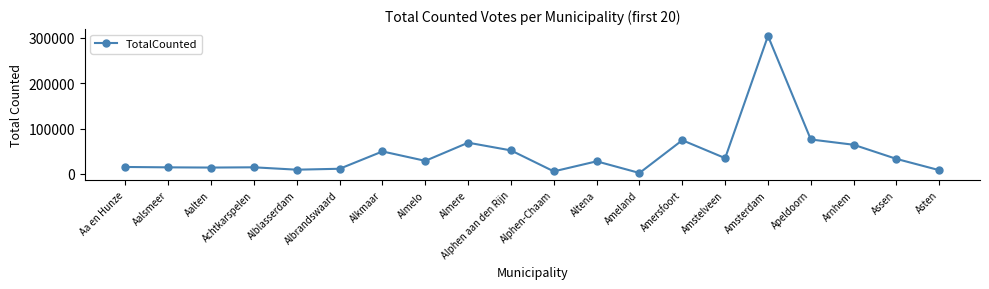

True or false: the data shows 33171 at Assen.

True